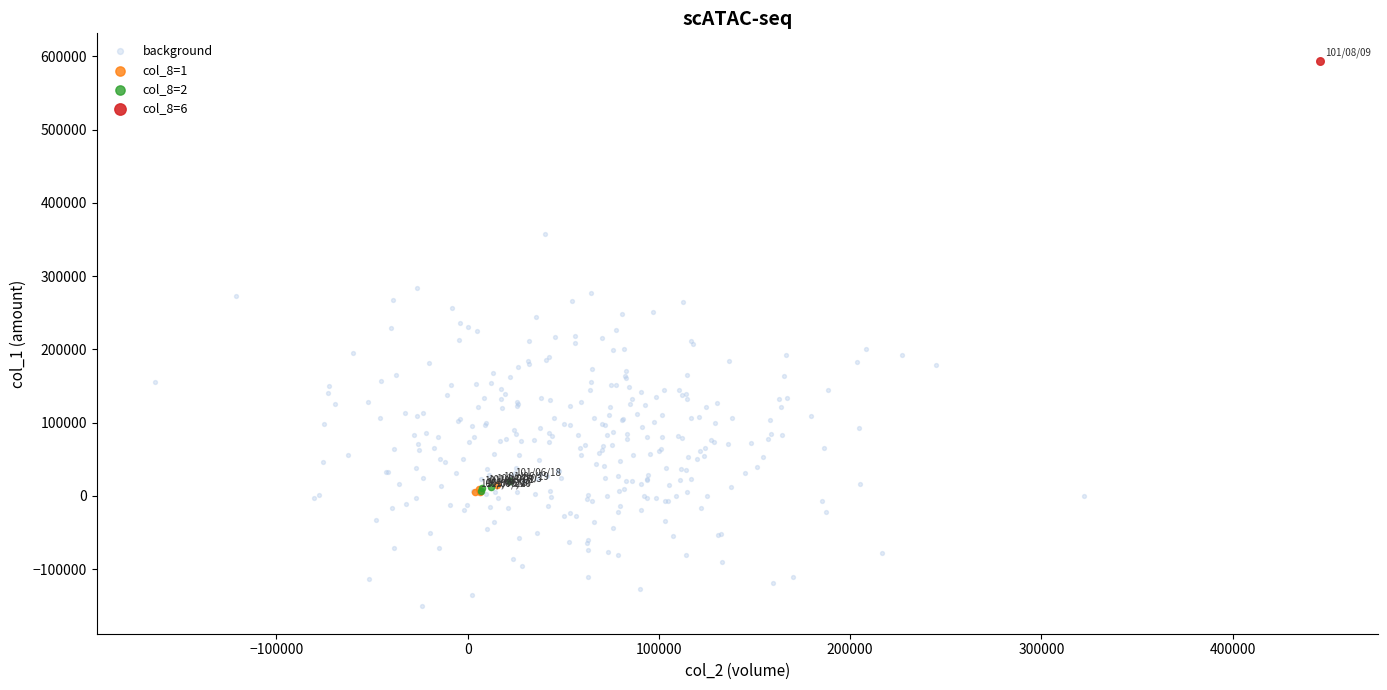

Which series reaches the minimum Y coordinate?

background